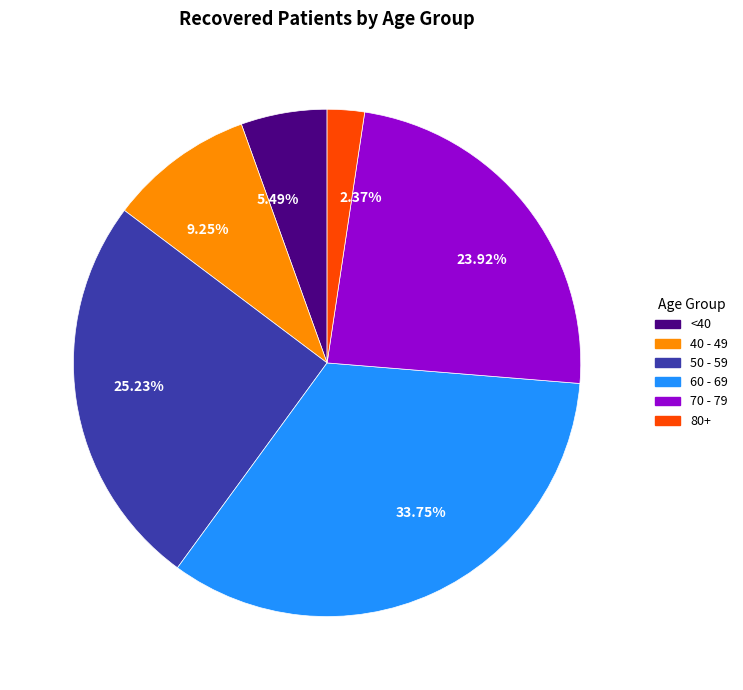

To the nearest percent, what is the difference between the largest and smallest slice percentages?

31%